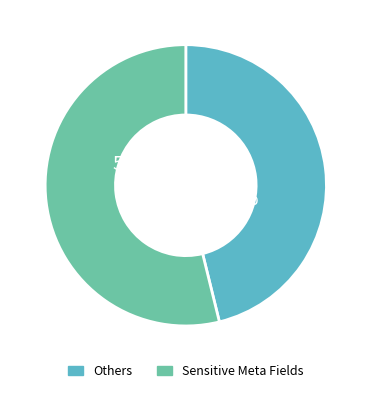

Is there a majority slice in this chart?

Yes